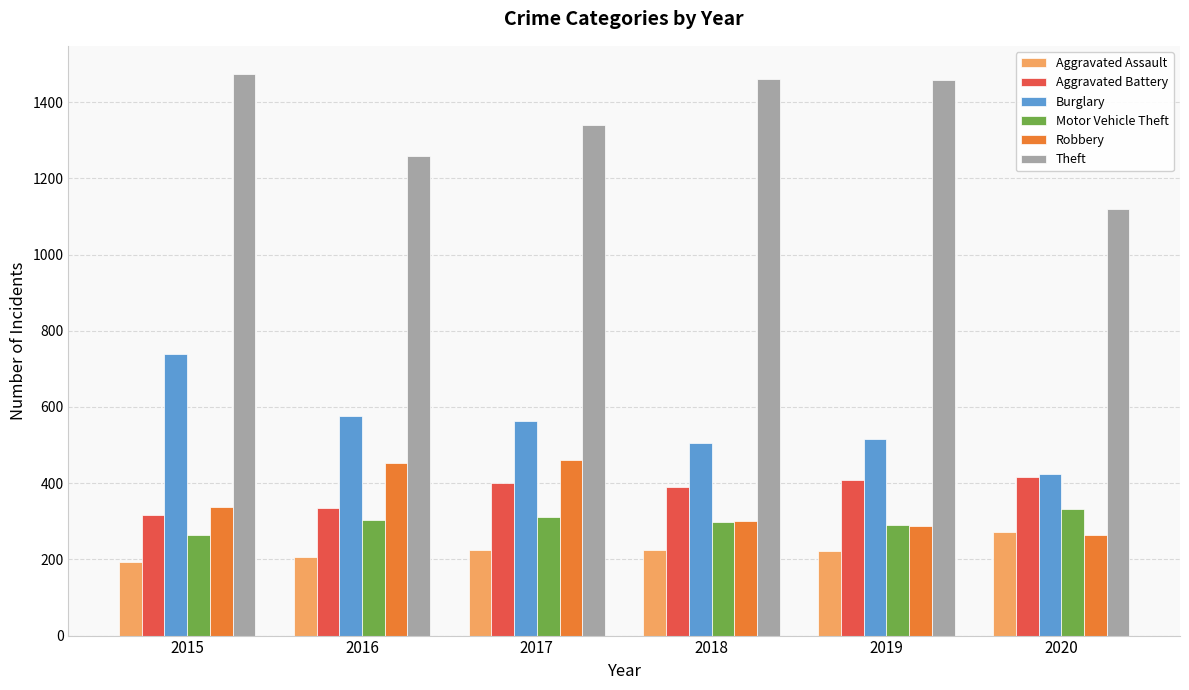

How many series are shown in this chart?

6